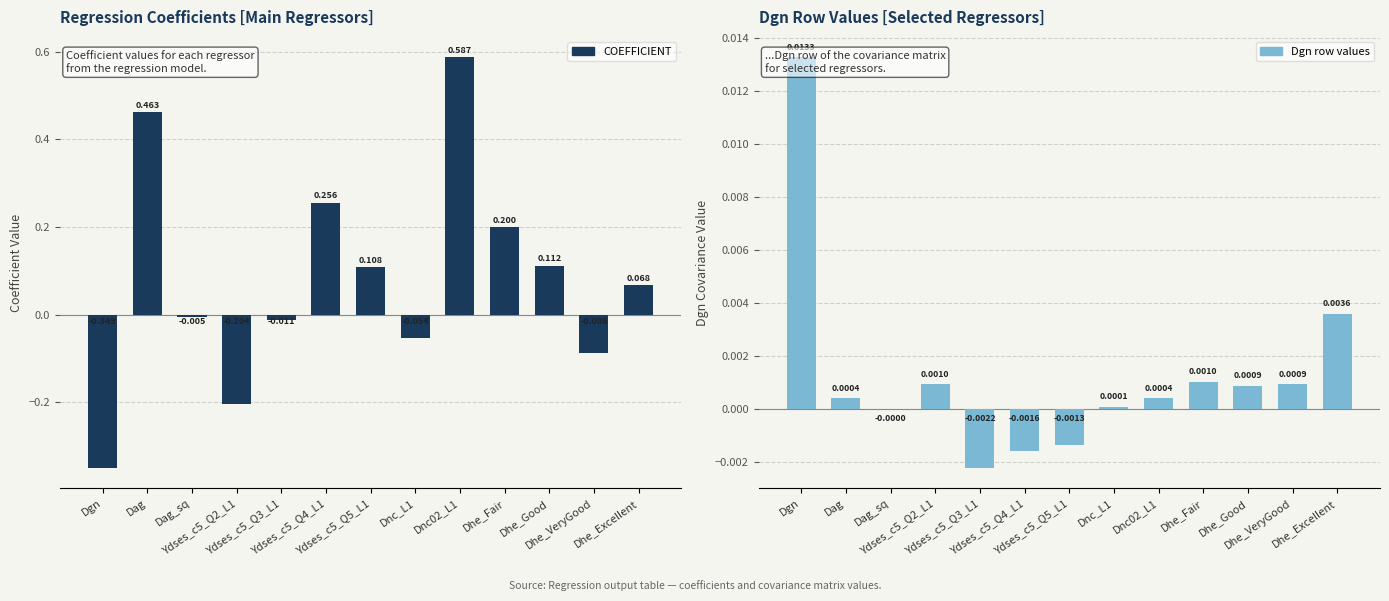

Reading right to left, what are all the values shown in this chart?

COEFFICIENT: Dhe_Excellent=0.1	Dhe_VeryGood=-0.1	Dhe_Good=0.1	Dhe_Fair=0.2	Dnc02_L1=0.6	Dnc_L1=-0.1	Ydses_c5_Q5_L1=0.1	Ydses_c5_Q4_L1=0.3	Ydses_c5_Q3_L1=-0.0	Ydses_c5_Q2_L1=-0.2	Dag_sq=-0.0	Dag=0.5	Dgn=-0.3
Dgn row: Dhe_Excellent=0.0	Dhe_VeryGood=0.0	Dhe_Good=0.0	Dhe_Fair=0.0	Dnc02_L1=0.0	Dnc_L1=0.0	Ydses_c5_Q5_L1=-0.0	Ydses_c5_Q4_L1=-0.0	Ydses_c5_Q3_L1=-0.0	Ydses_c5_Q2_L1=0.0	Dag_sq=-0.0	Dag=0.0	Dgn=0.0